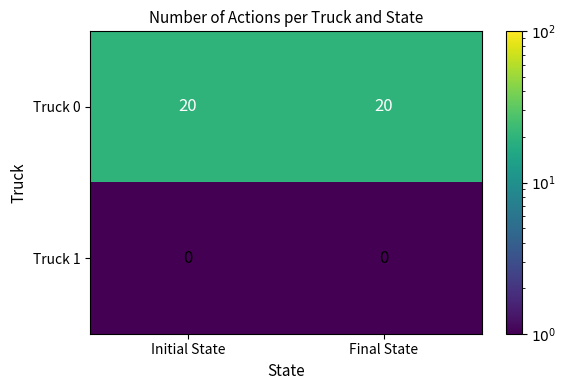

At how many categories does at least one series exceed 18?

2